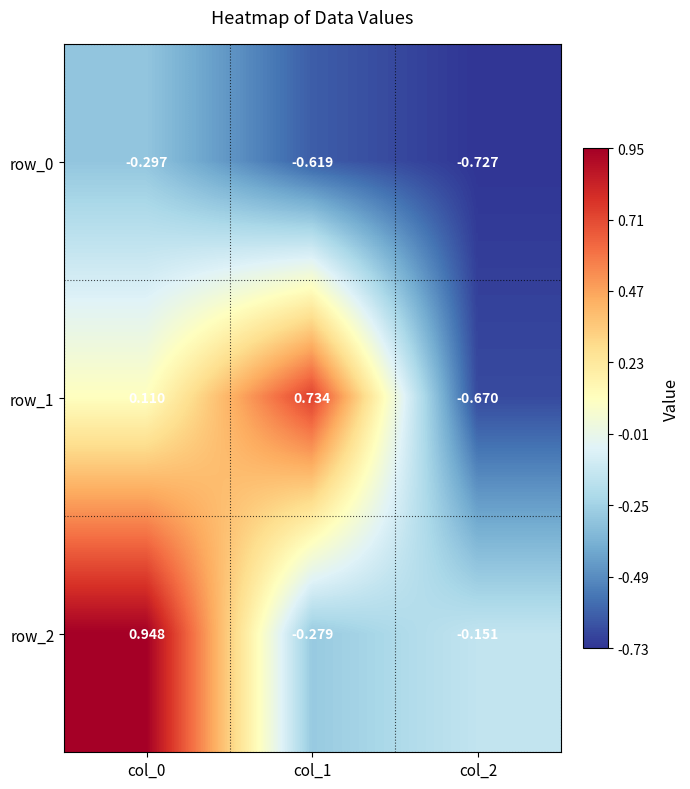

At which label does row_1 reach its peak?

col_1